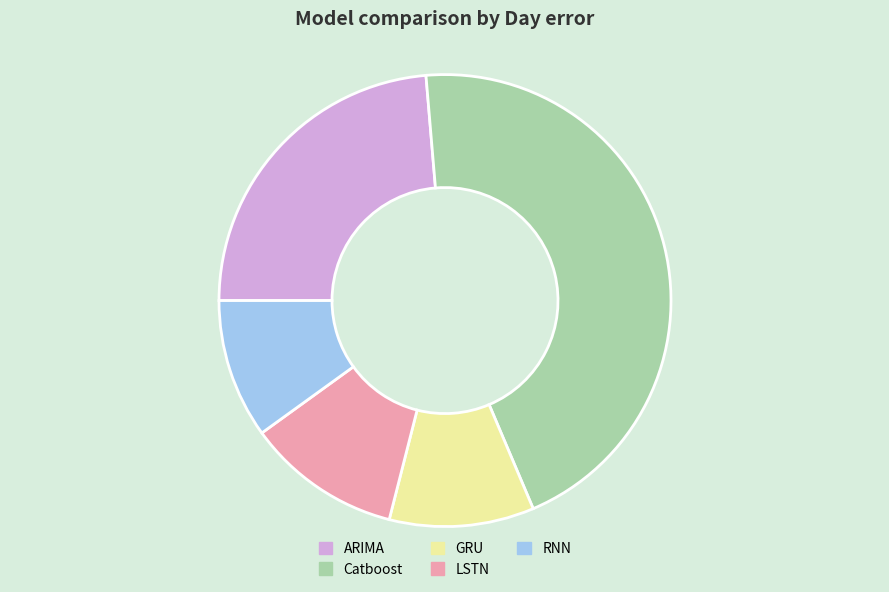

How many segments does this pie chart have?

5